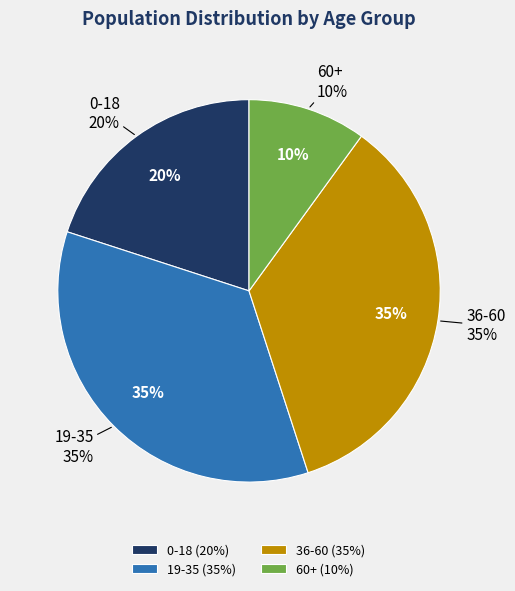

Which category has the biggest portion of the pie?

19-35